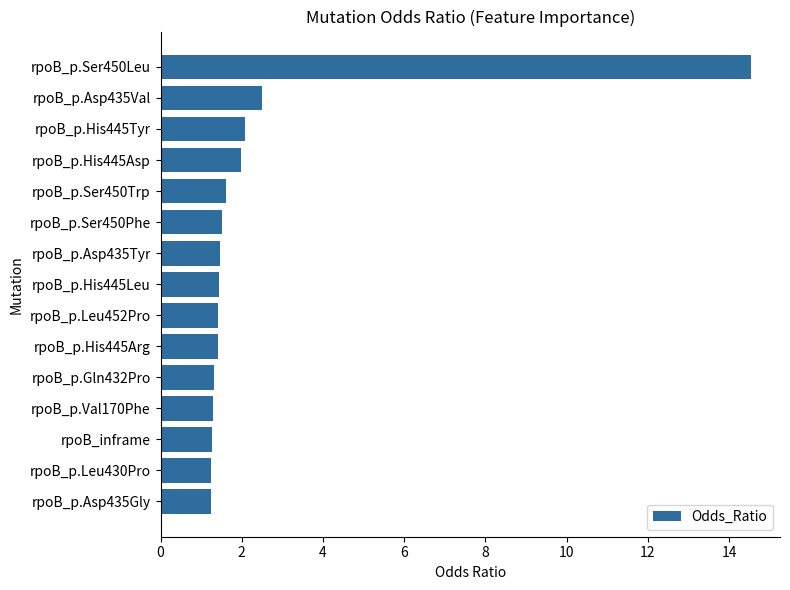

What is the sum of the values at rpoB_p.His445Tyr and rpoB_p.Asp435Val?

4.6